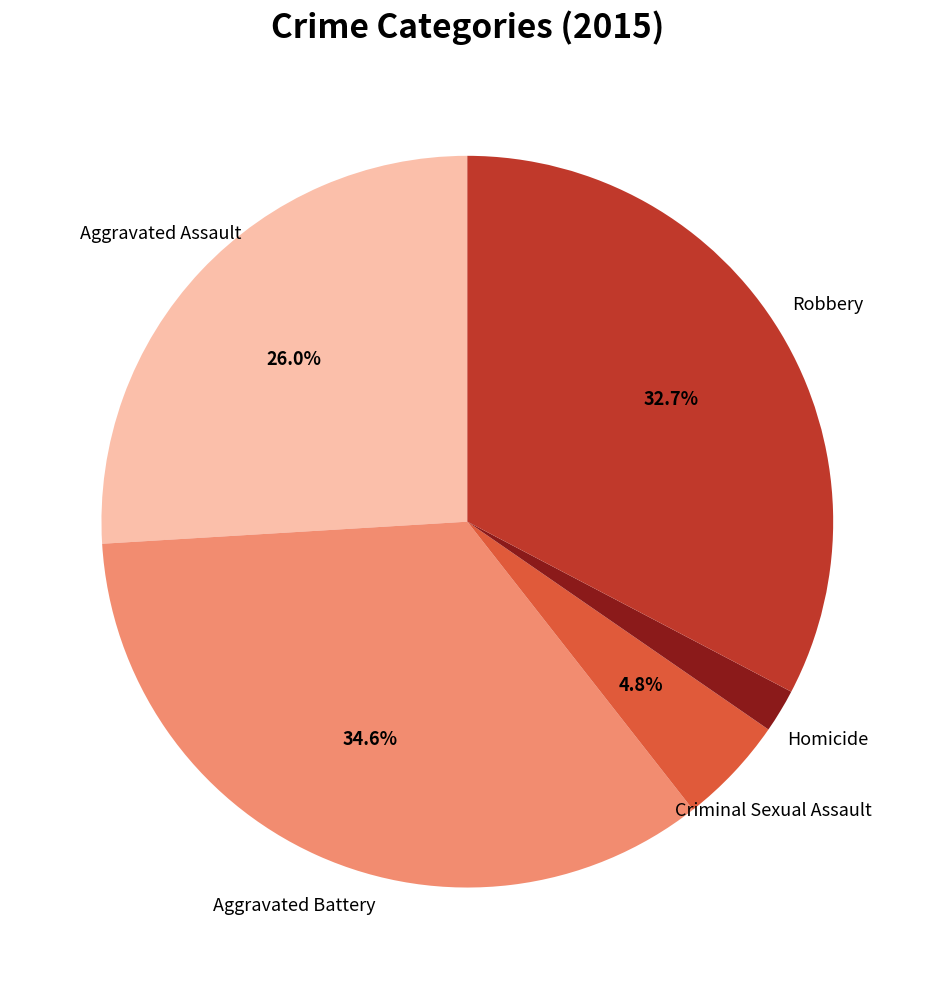

Between Homicide and Aggravated Battery, which is larger?

Aggravated Battery